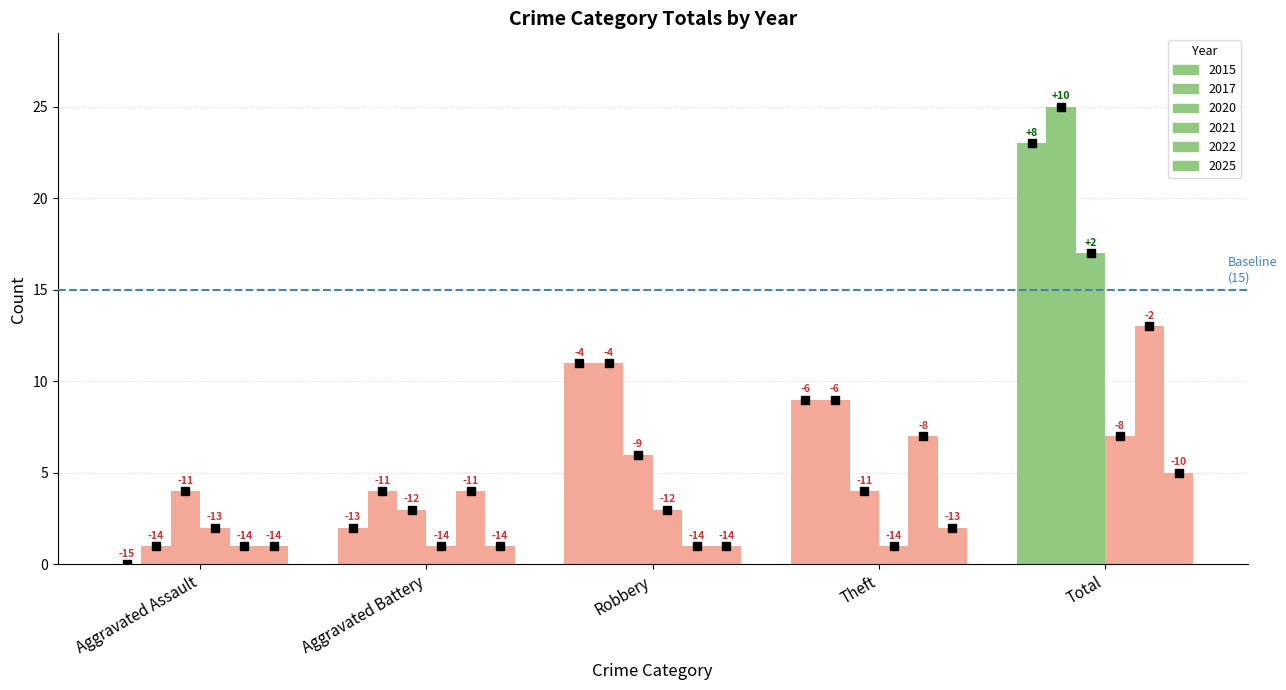

Which series has the largest total across all categories?

2017